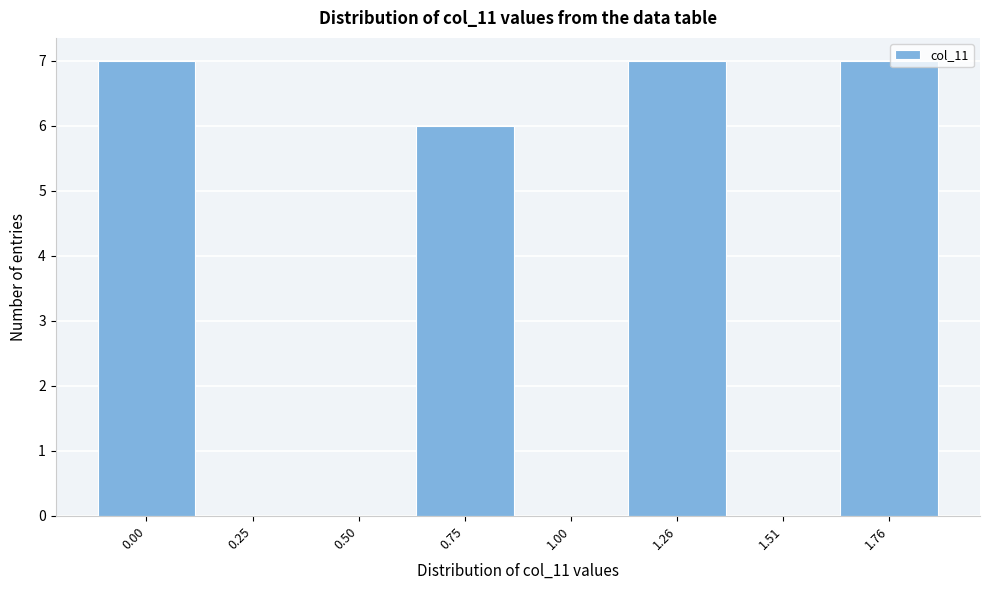

Reading left to right, what are all the values shown in this chart?

0.00=7	0.25=0	0.50=0	0.75=6	1.00=0	1.26=7	1.51=0	1.76=7